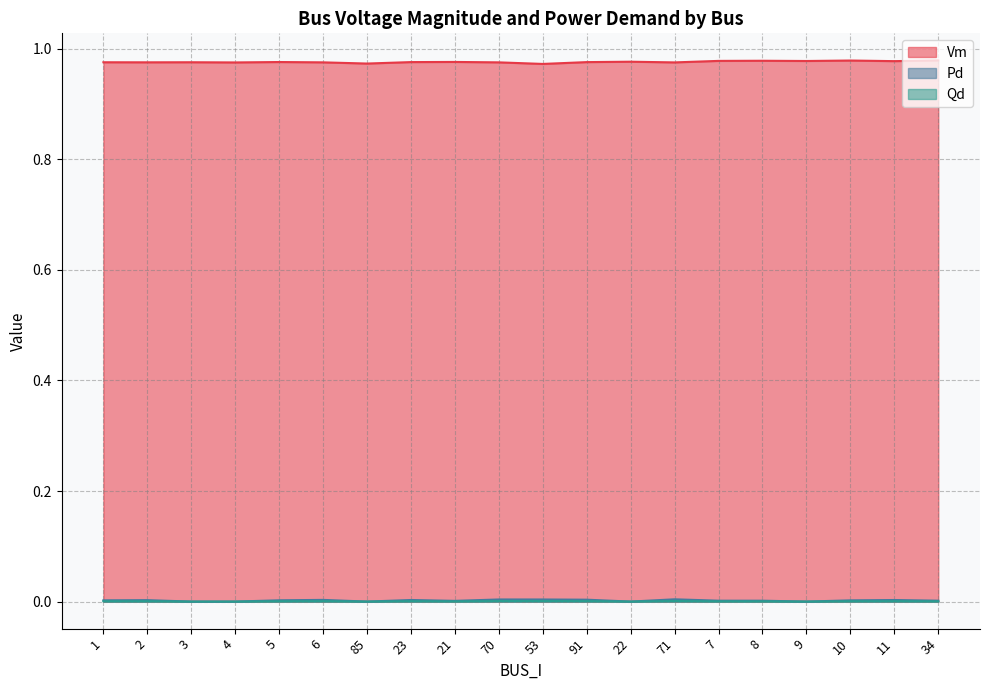

What is the total value across all series at 91?

1.0